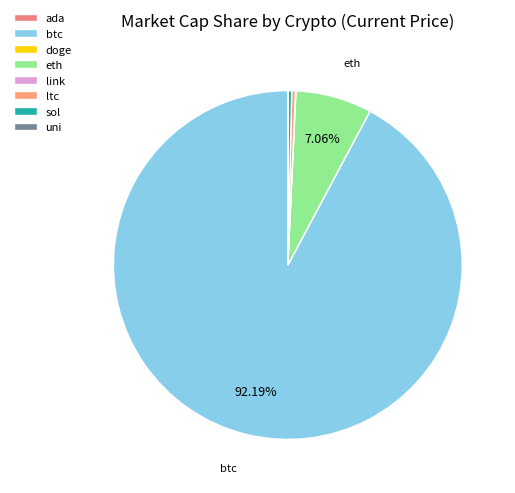

How many slices are in this pie chart?

8